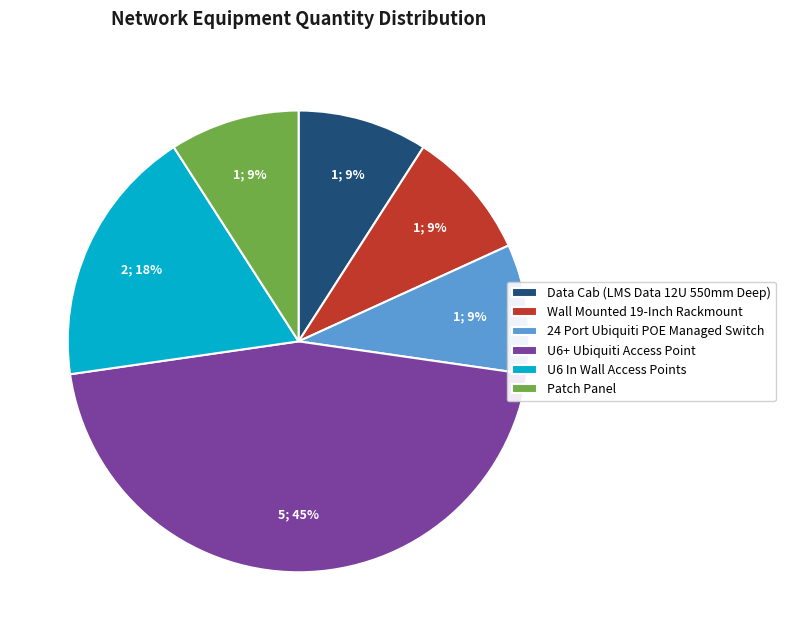

Is there any slice that represents more than half of the pie?

No